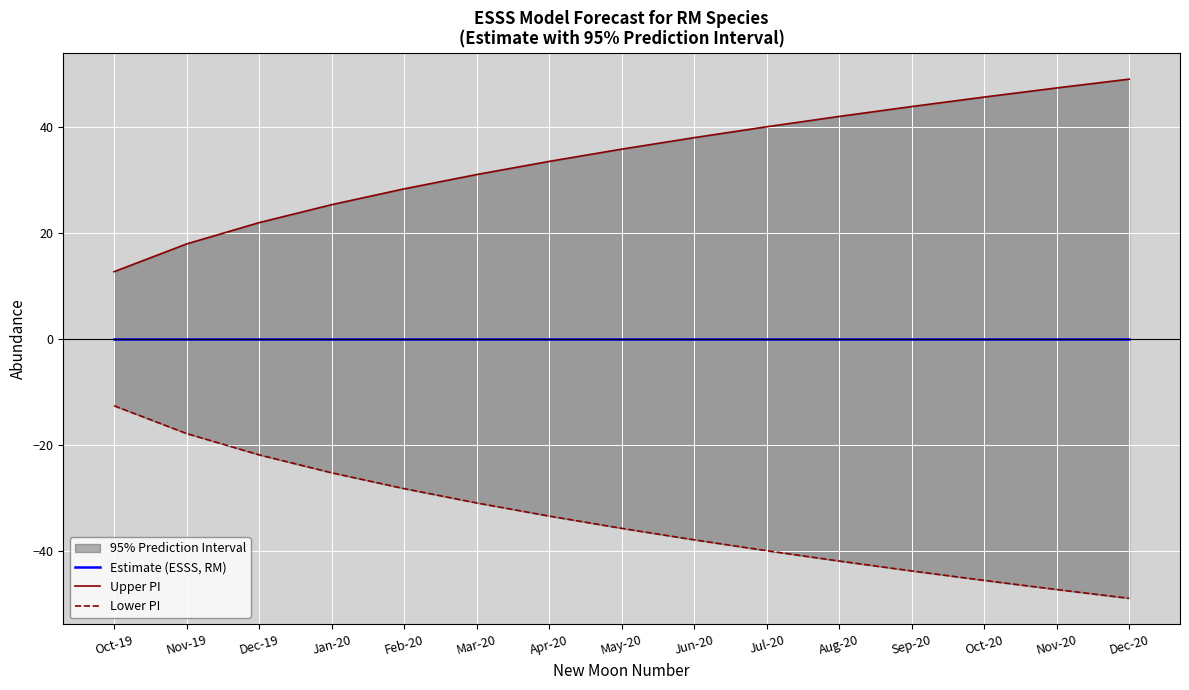

Rank the series by their maximum value, from lowest to highest.

Lower PI, Estimate (ESSS, RM), Upper PI